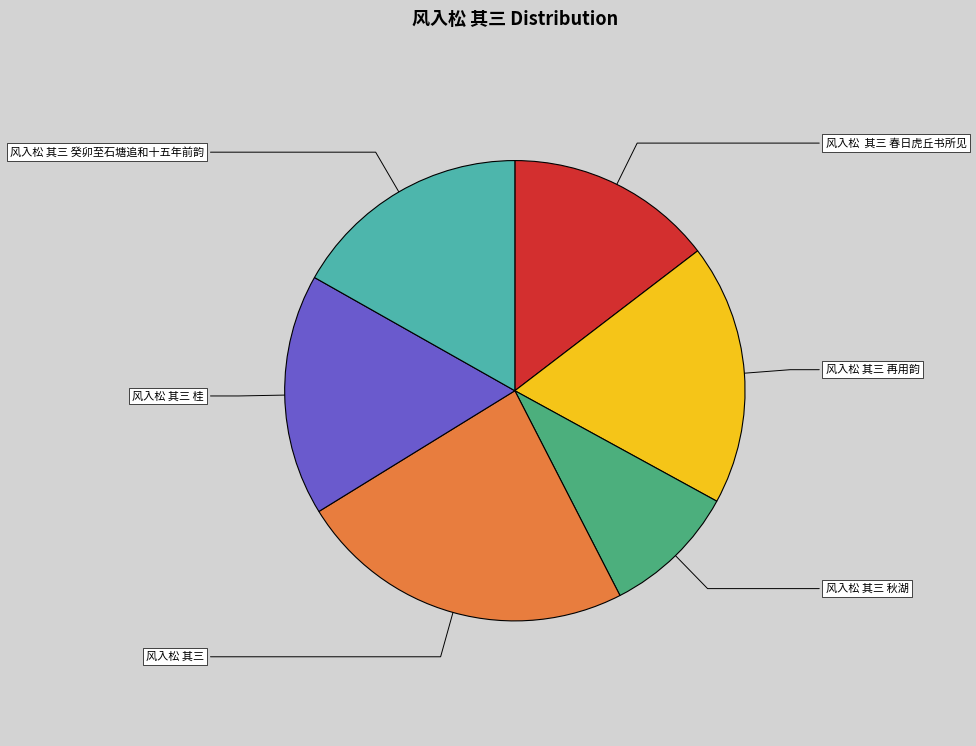

What is the largest slice in the pie chart?

风入松 其三